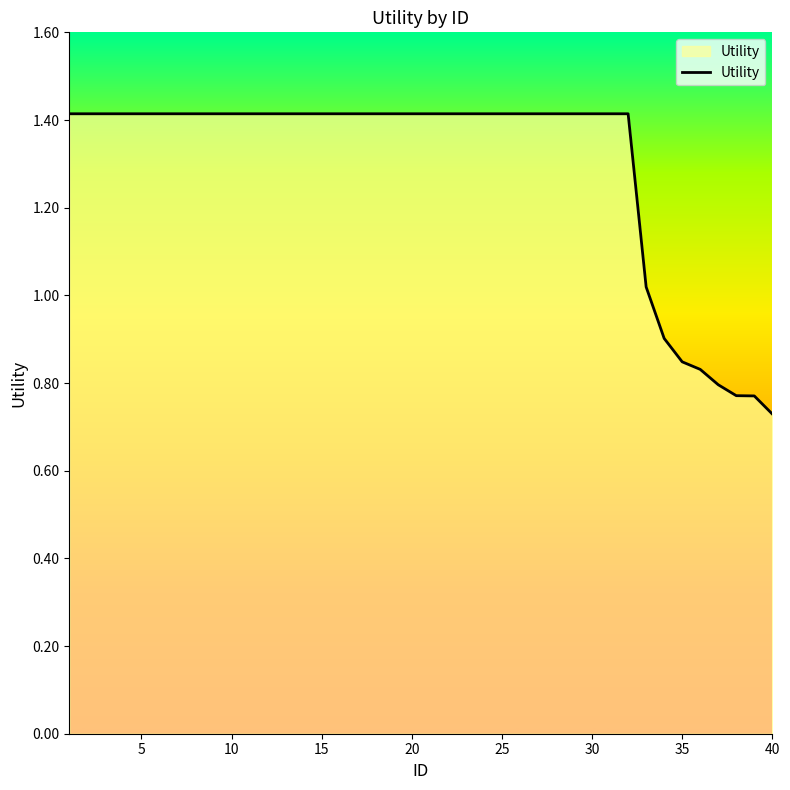

Count the number of categories in the chart.

40